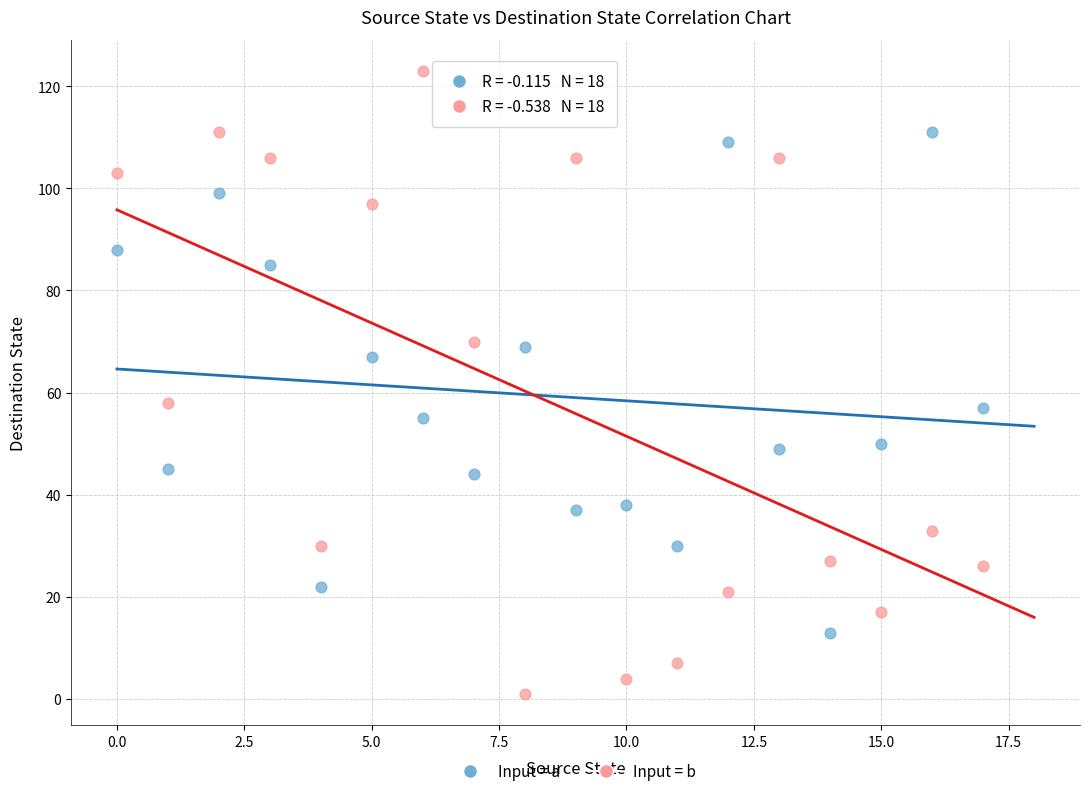

Across all data points, what is the range of Y values (max minus min)?

122